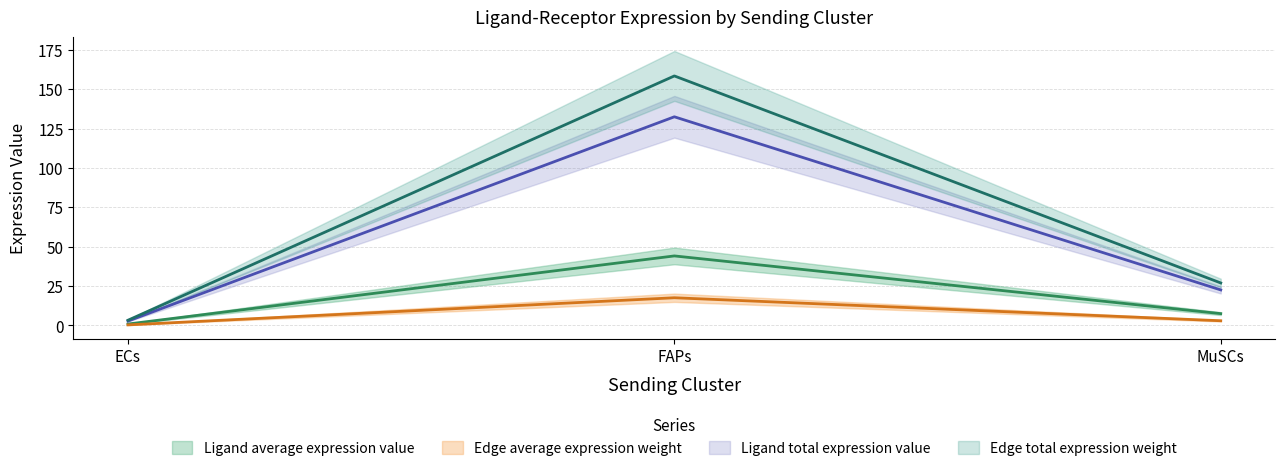

At MuSCs, list the series in order from smallest to largest.

Edge average expression weight, Ligand total expression value, Edge total expression weight, Ligand average expression value